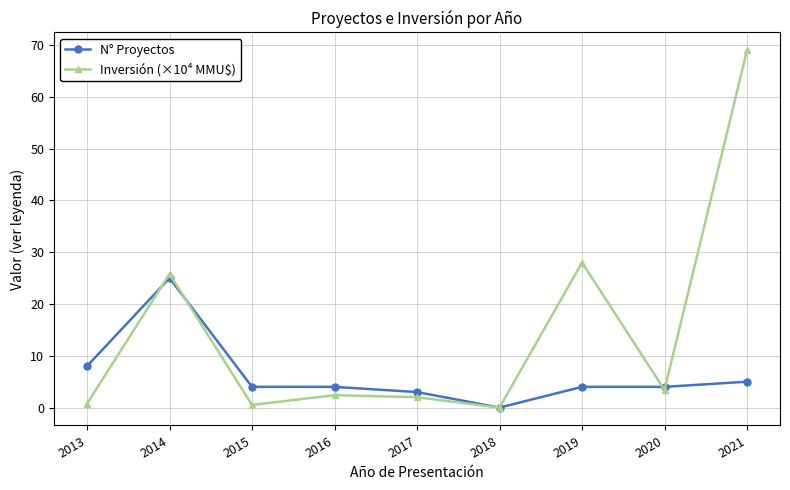

The Inversión (×10⁴ MMU$) series shows 2.4 at 2016. True or false?

True